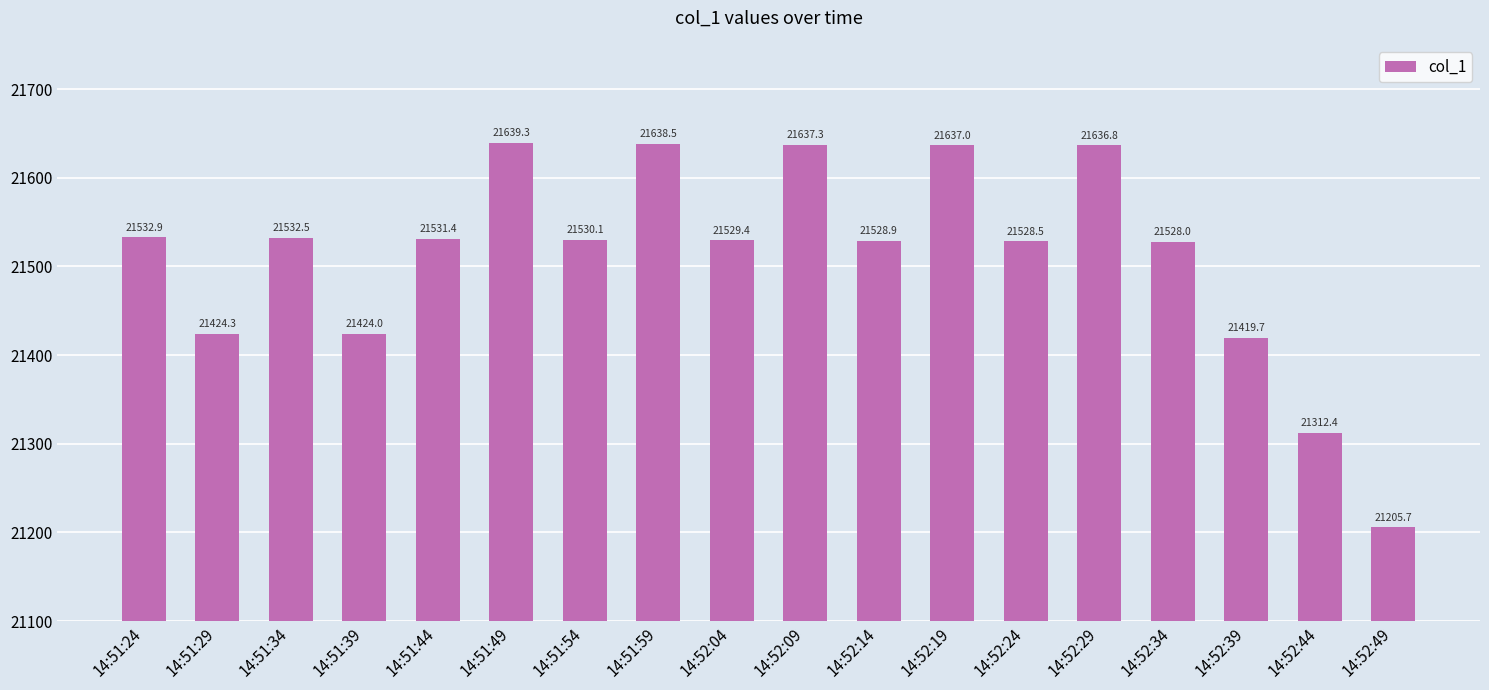

What is the label of the 17th bar from the right?

14:51:29